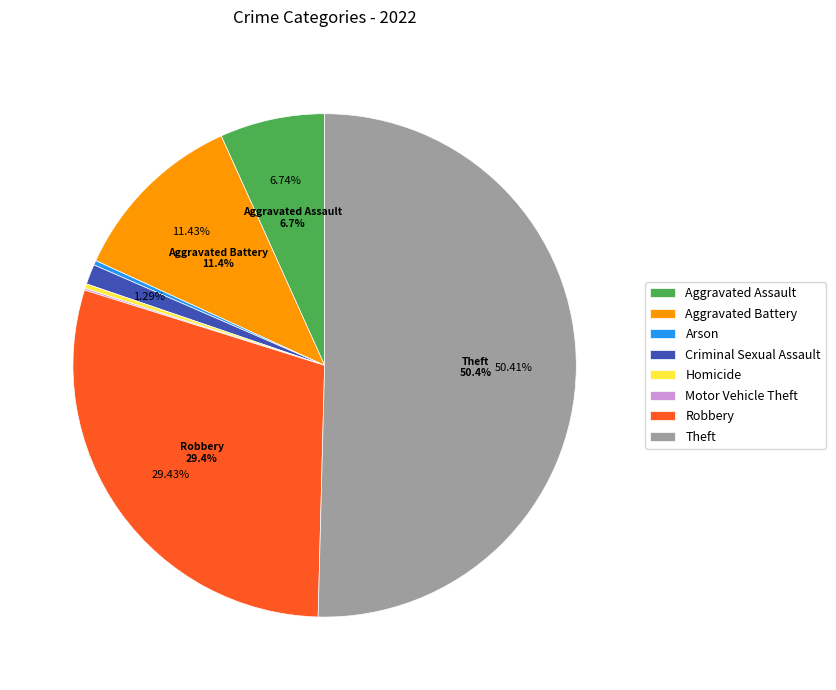

True or false: Criminal Sexual Assault accounts for 1% of the total.

True